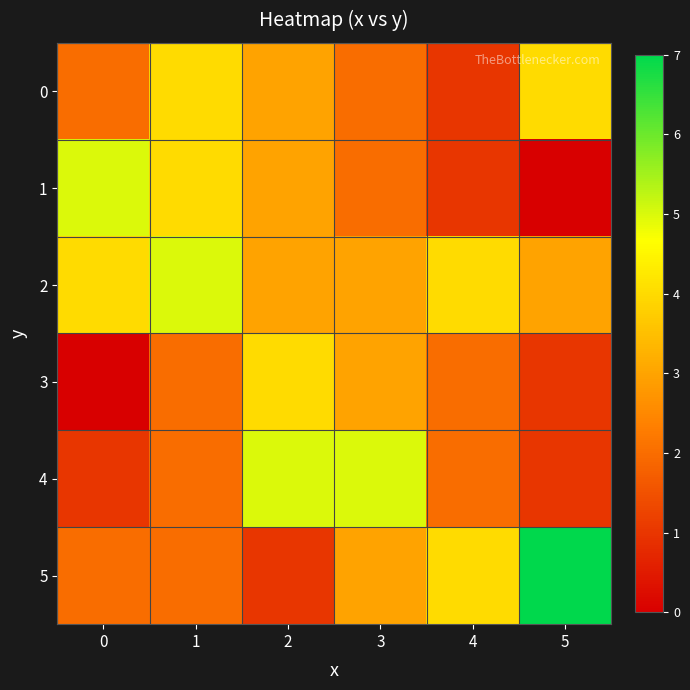

Between 1 and 5, which series saw the biggest shift?

5